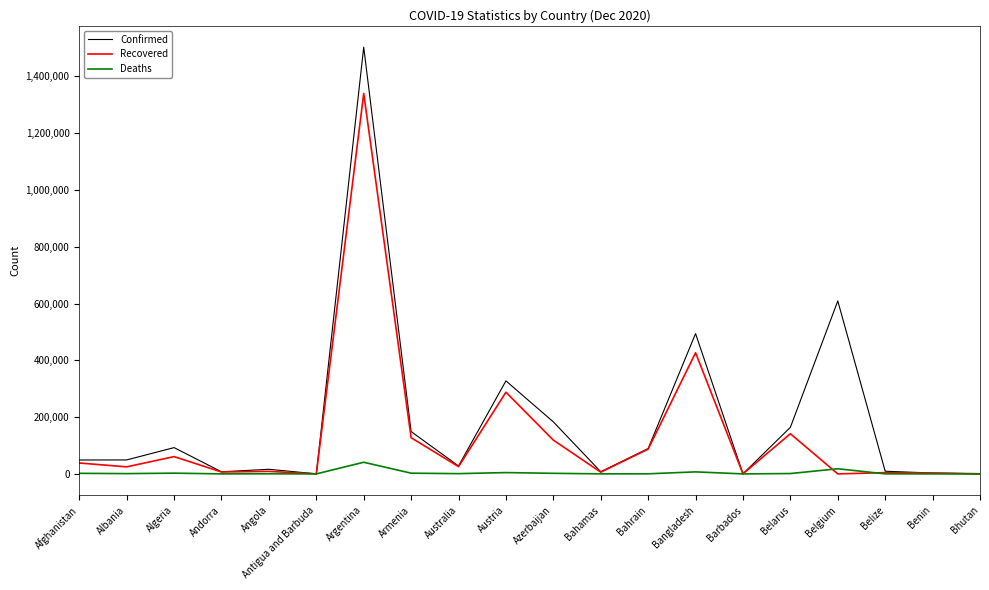

True or false: Deaths and Recovered intersect in this chart.

True